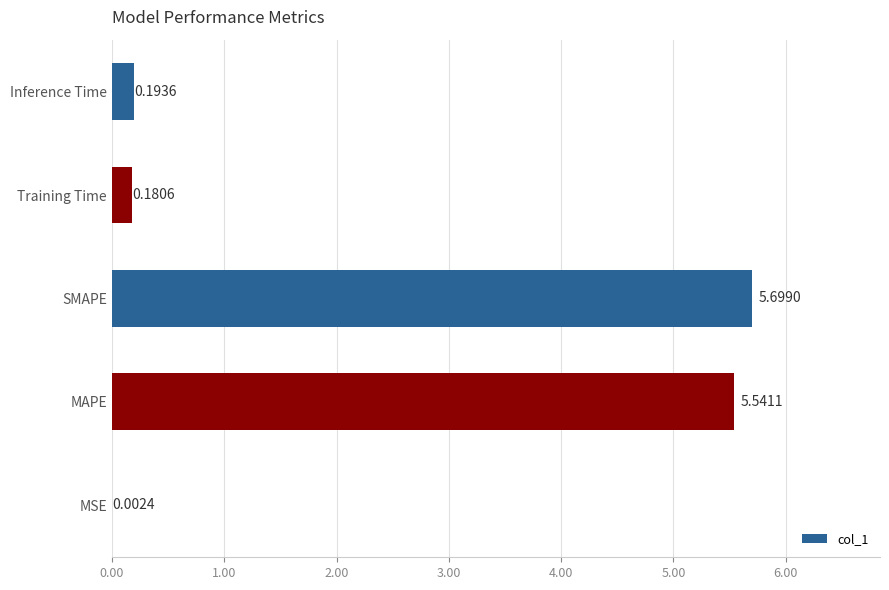

What is the ratio of the value at SMAPE to the value at MAPE?

1.0